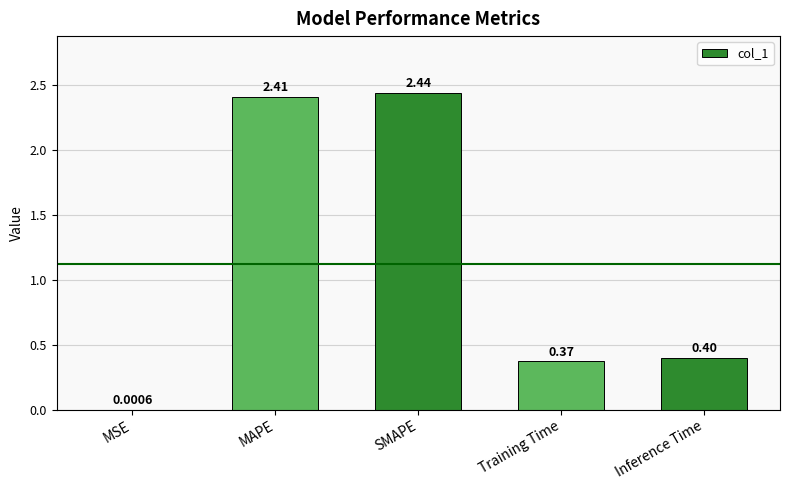

Between MSE and Training Time, which is larger?

Training Time